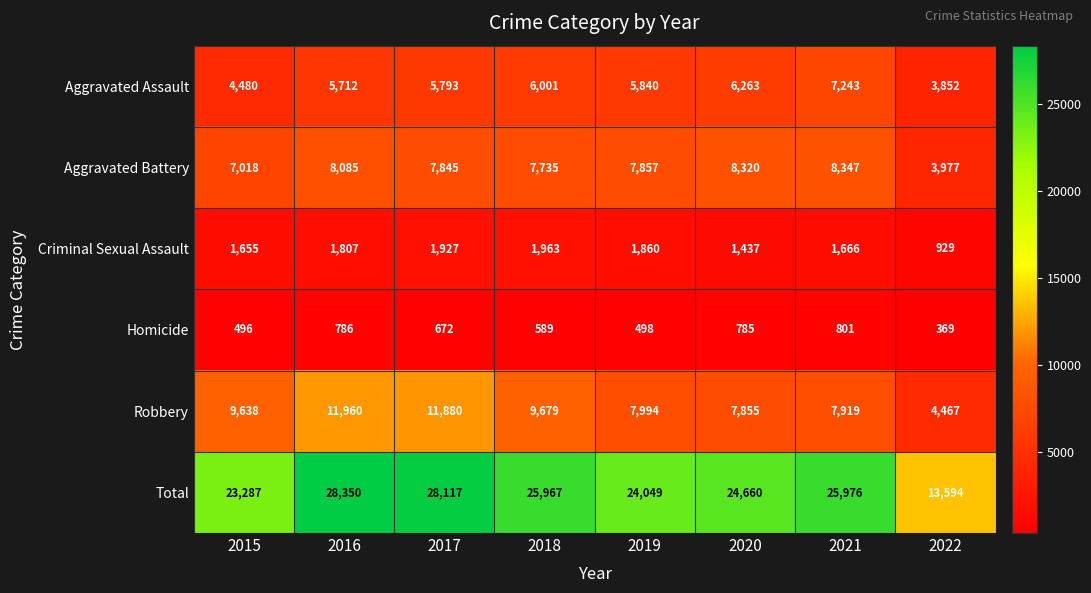

At which label is Total closest to 20972?

2015